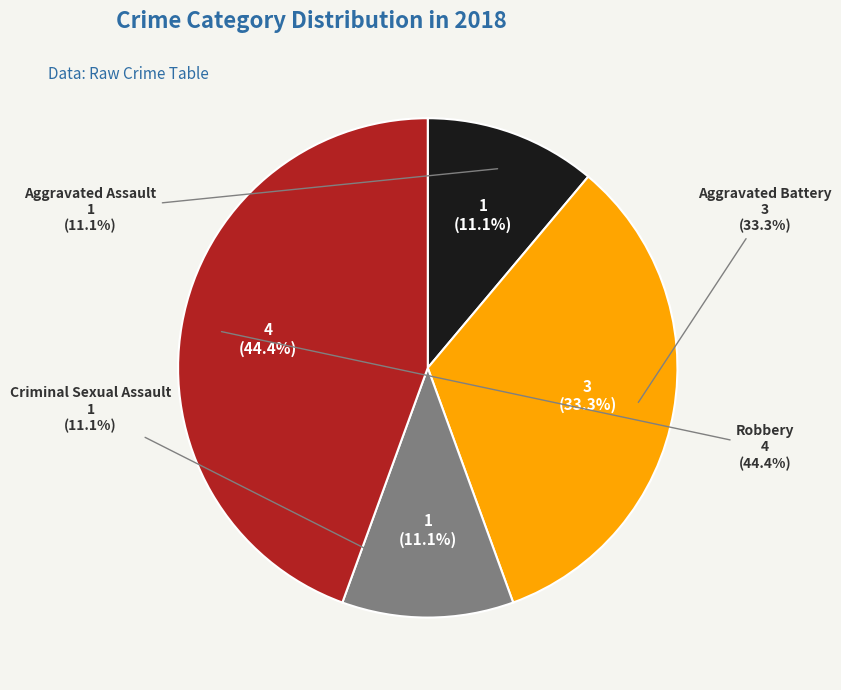

To the nearest percent, what is the average slice percentage?

25%